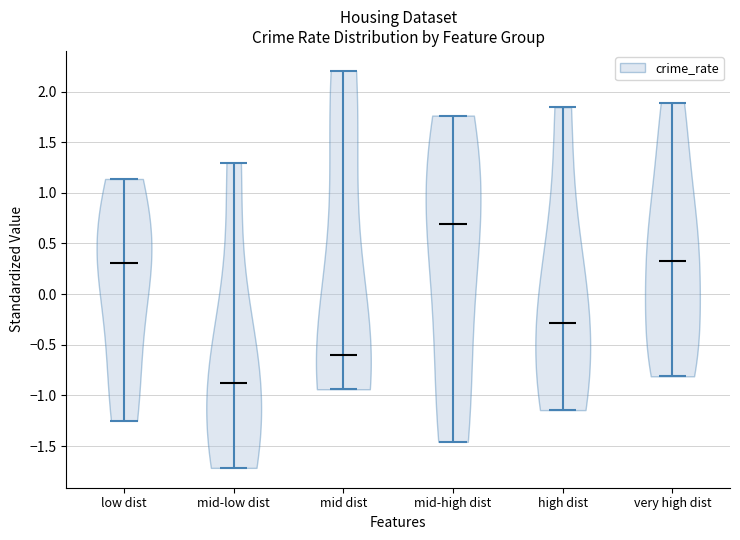

What is the highest point the violin for mid-high dist reaches on the y-axis? The values are not printed on the chart, so give them approximately, as read against the axis.

1.75